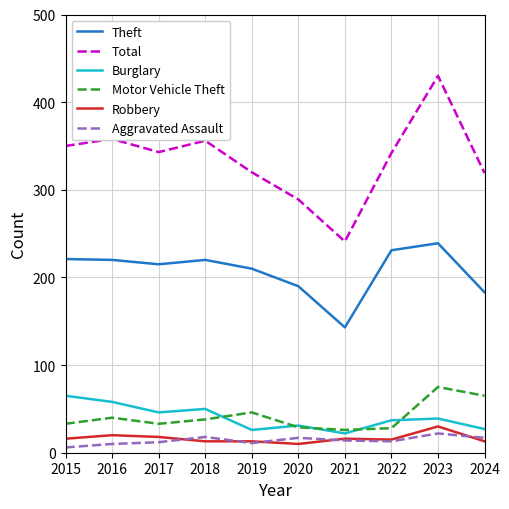

True or false: Total and Robbery intersect in this chart.

False